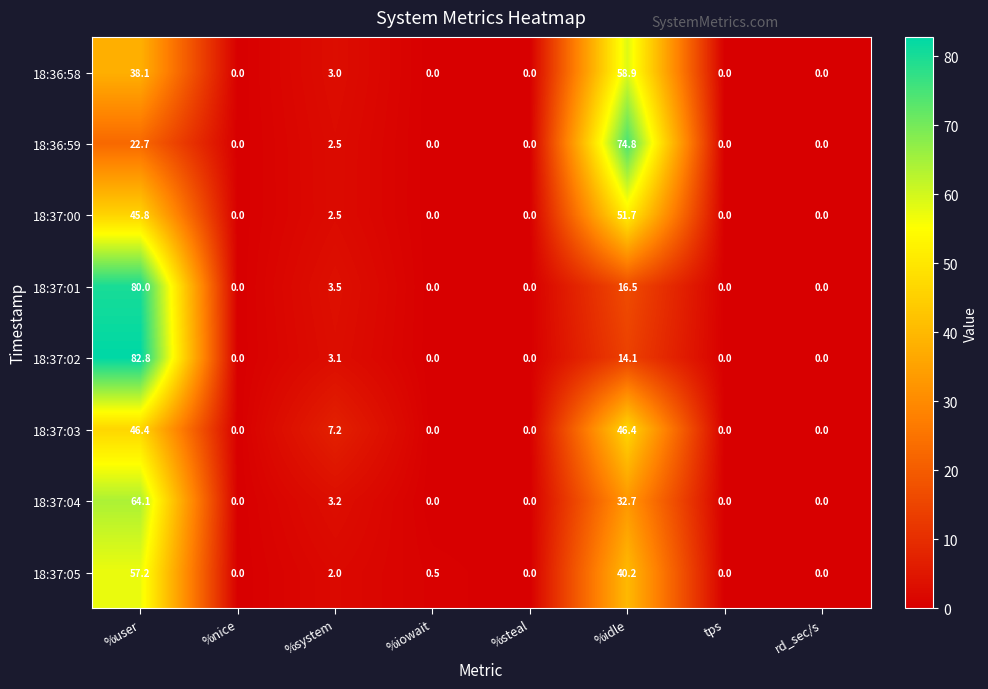

Is it true that 18:37:04 equals 29.5 at %iowait?

False